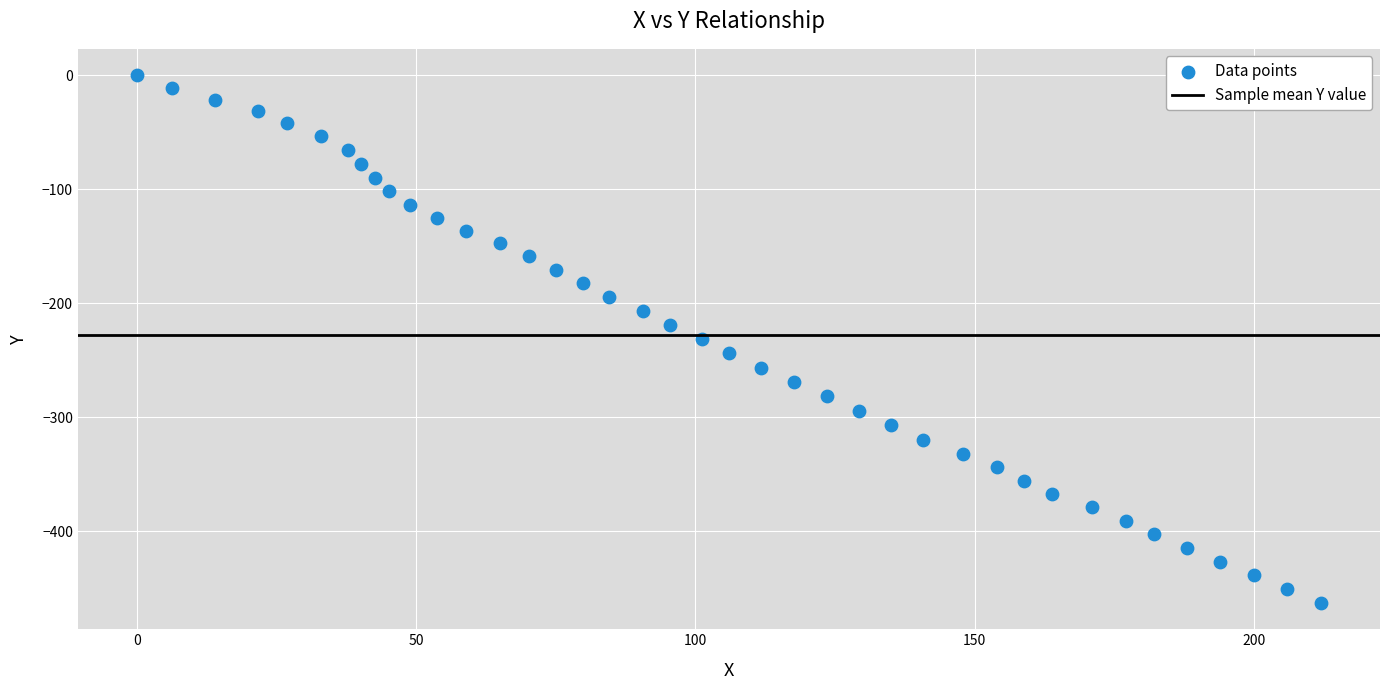

What is the range of Y values (max minus min)?

462.7